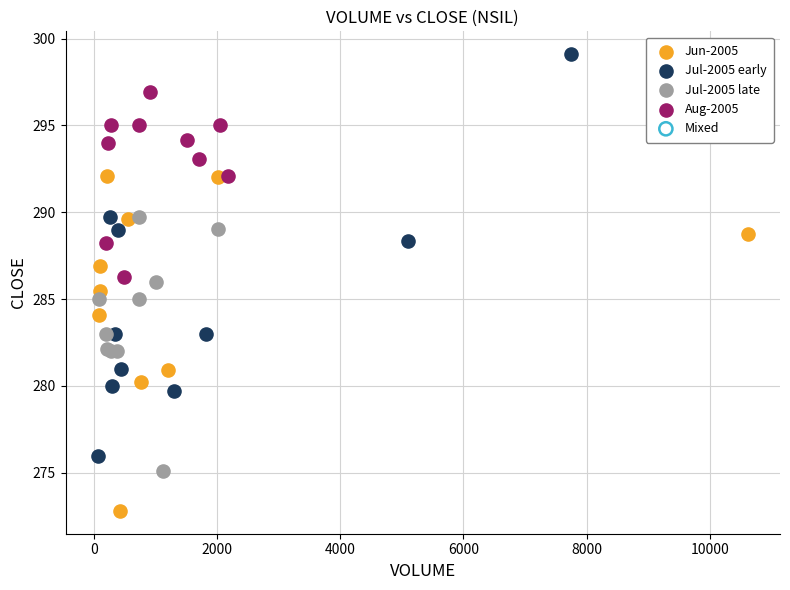

Which series reaches the minimum Y coordinate?

Jun-2005